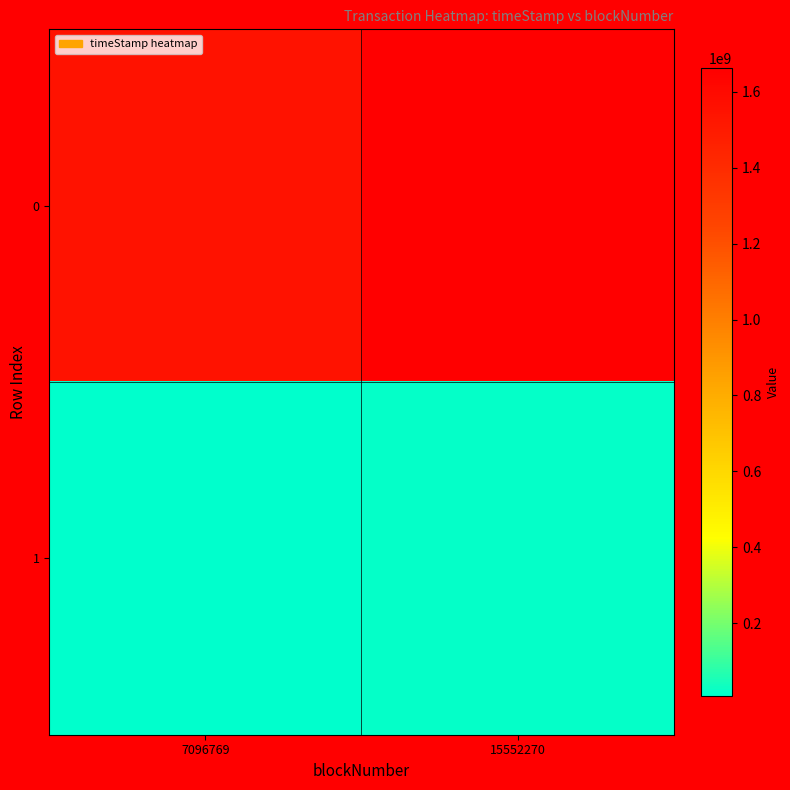

Which label corresponds to the largest value in the chart?

15552270